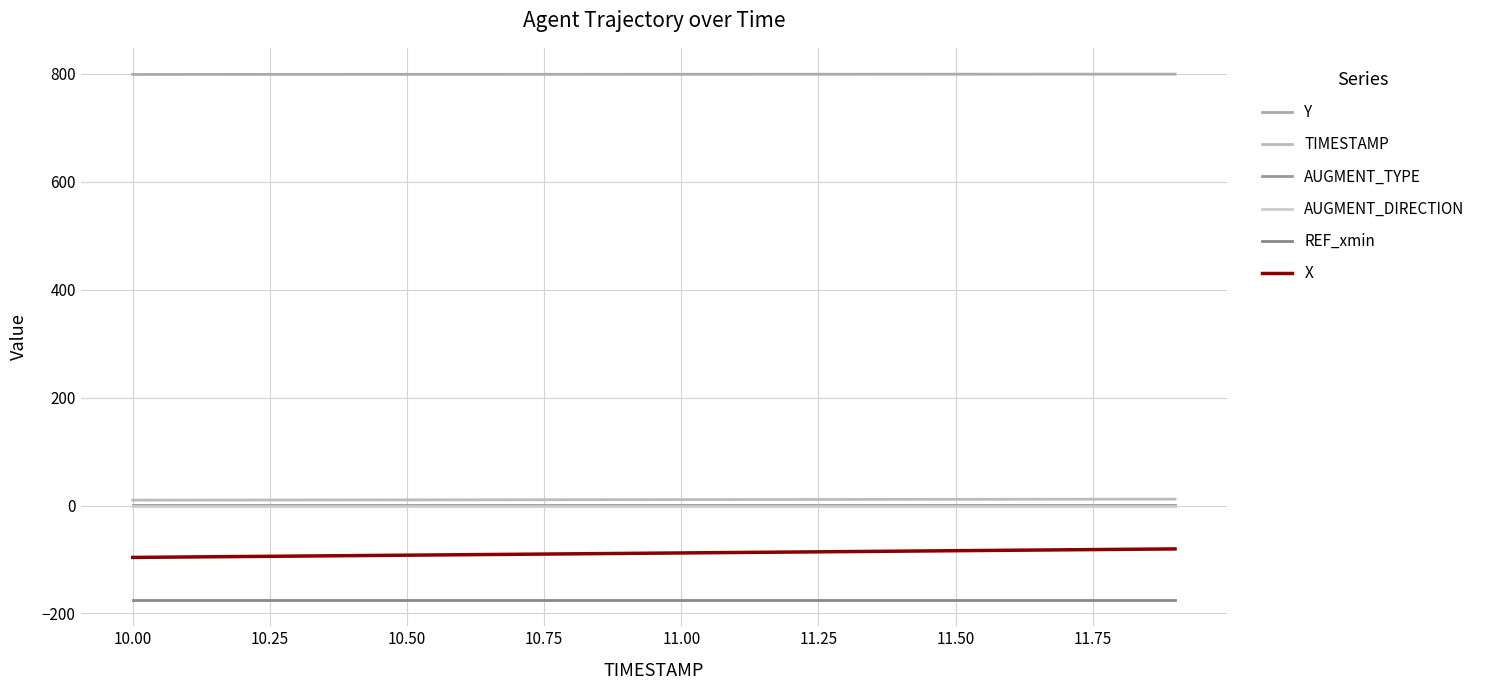

What are all the series names shown in the legend?

Y, TIMESTAMP, AUGMENT_TYPE, AUGMENT_DIRECTION, REF_xmin, X